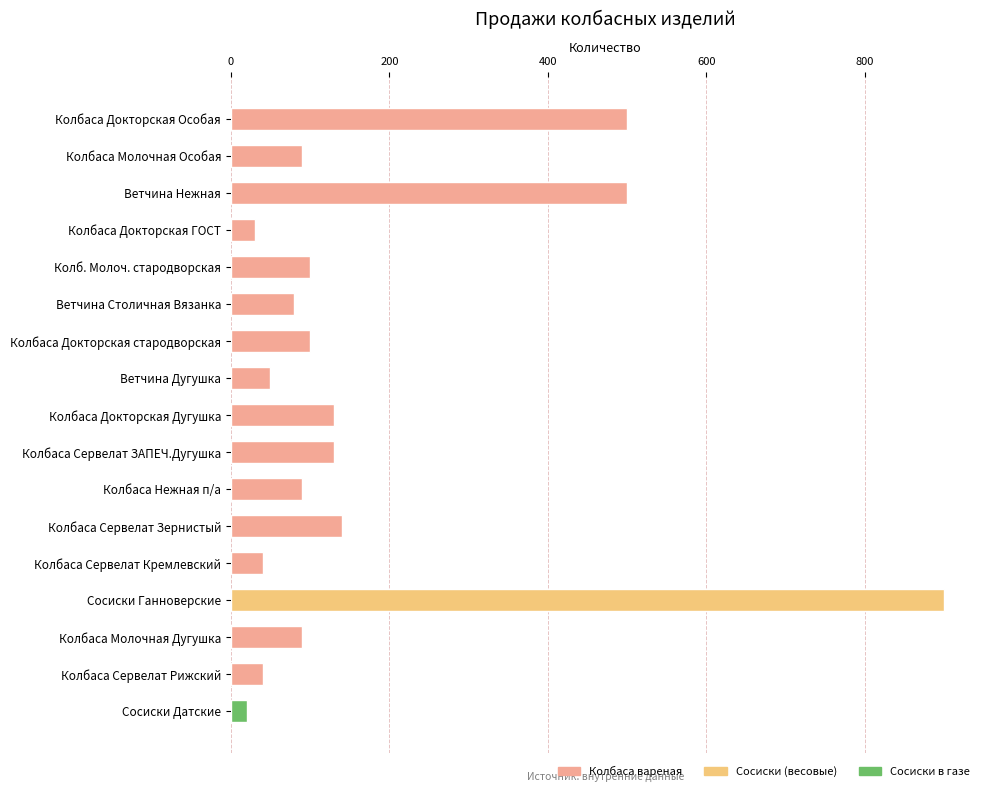

What is the sum of the values at Сосиски Датские and Ветчина Дугушка?

70